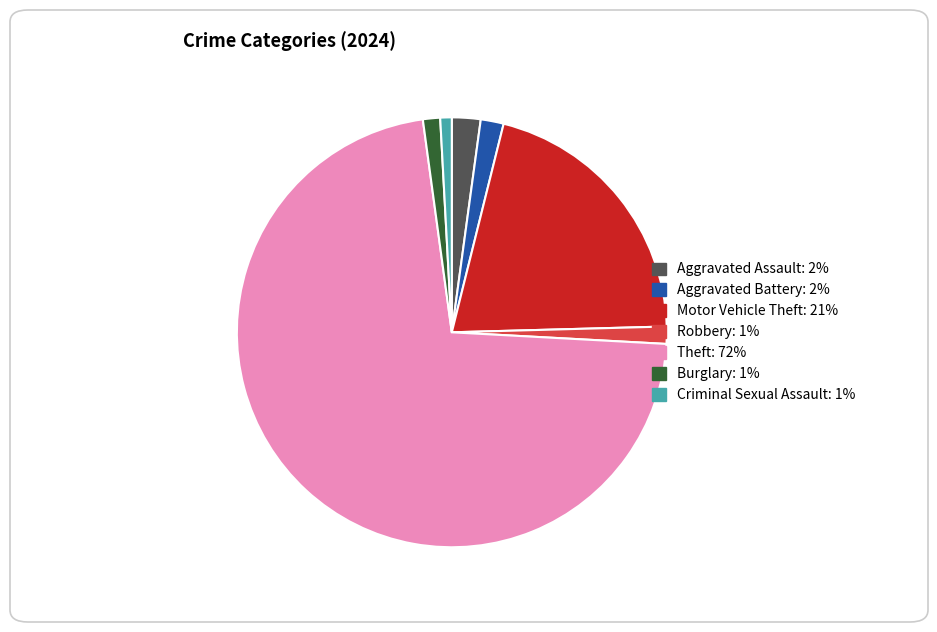

What is the ratio of the value at Aggravated Battery to the value at Burglary?

1.3